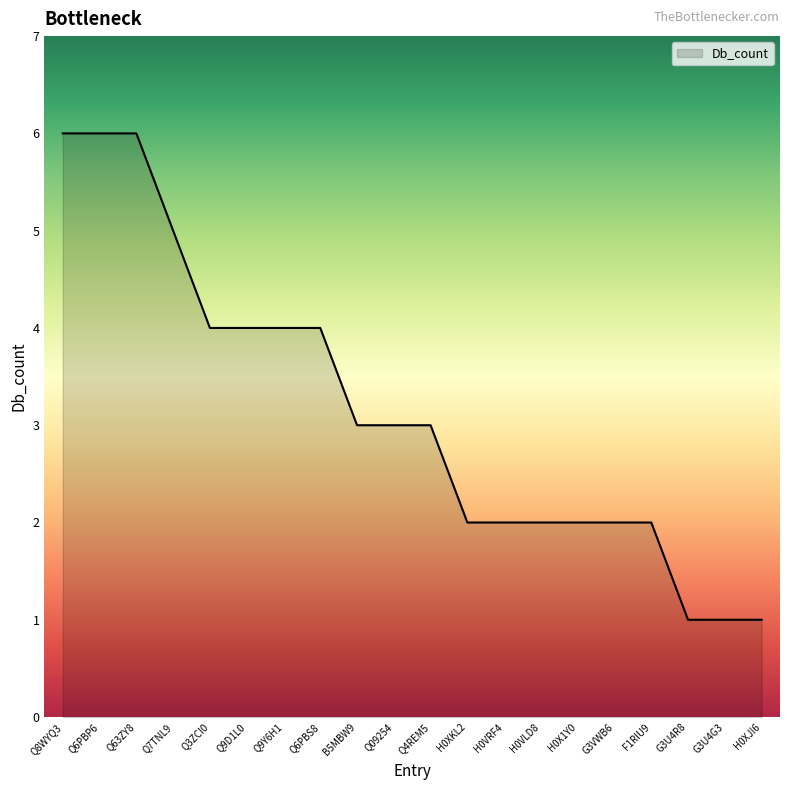

Reading left to right, list all the values displayed in this chart.

6	6	6	5	4	4	4	4	3	3	3	2	2	2	2	2	2	1	1	1